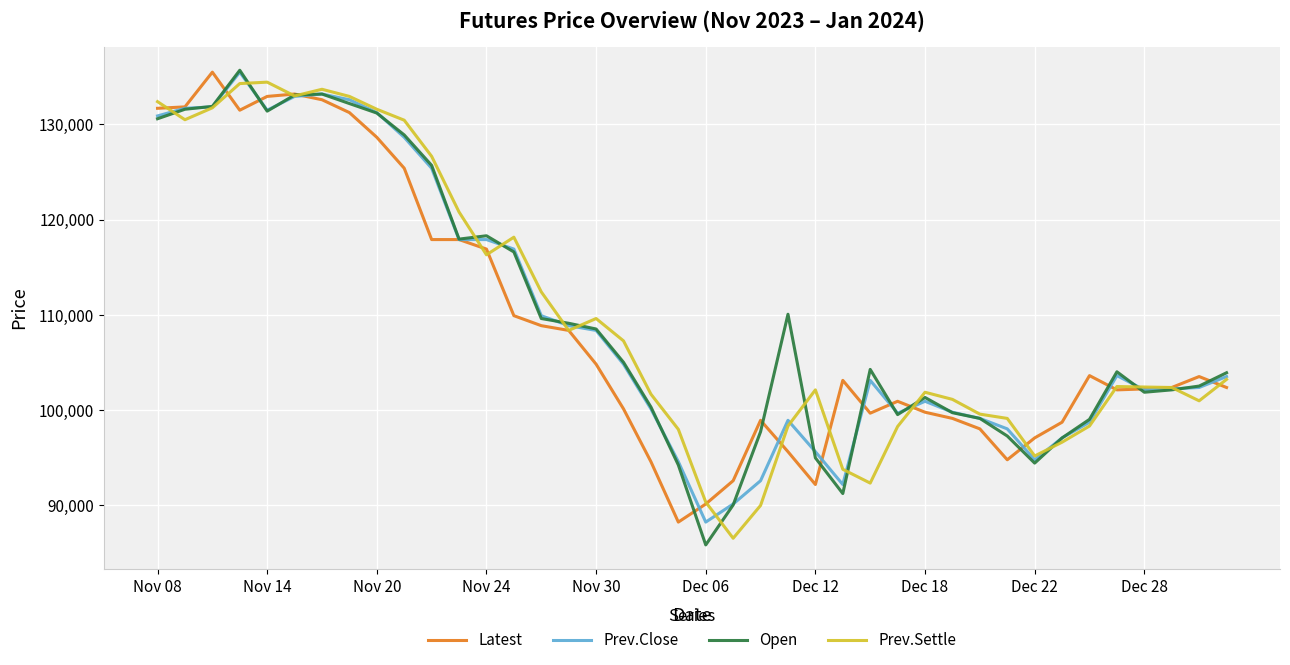

What is the maximum value for Prev.Close?

135500